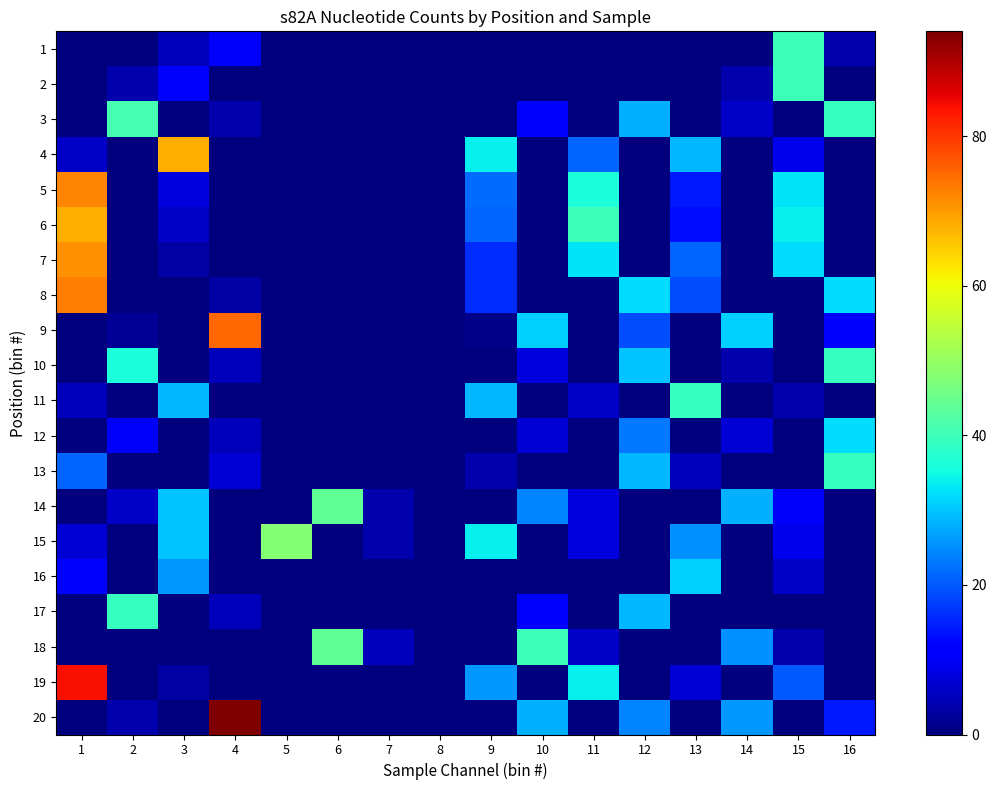

Reading left to right, what are all the values shown in this chart?

1: 1=0	2=0	3=5	4=10	5=0	6=0	7=0	8=0	9=0	10=0	11=0	12=0	13=0	14=0	15=40	16=4
2: 1=0	2=4	3=12	4=0	5=0	6=0	7=0	8=0	9=0	10=0	11=0	12=0	13=0	14=4	15=40	16=0
3: 1=0	2=41	3=0	4=4	5=0	6=0	7=0	8=0	9=0	10=12	11=0	12=28	13=0	14=6	15=0	16=39
4: 1=6	2=0	3=68	4=0	5=0	6=0	7=0	8=0	9=34	10=0	11=21	12=0	13=29	14=0	15=9	16=0
5: 1=72	2=0	3=8	4=0	5=0	6=0	7=0	8=0	9=22	10=0	11=36	12=0	13=14	14=0	15=33	16=0
6: 1=68	2=0	3=6	4=0	5=0	6=0	7=0	8=0	9=21	10=0	11=40	12=0	13=13	14=0	15=34	16=0
7: 1=71	2=0	3=3	4=0	5=0	6=0	7=0	8=0	9=16	10=0	11=33	12=0	13=21	14=0	15=32	16=0
8: 1=73	2=0	3=0	4=3	5=0	6=0	7=0	8=0	9=16	10=0	11=0	12=32	13=19	14=0	15=0	16=32
9: 1=0	2=2	3=0	4=75	5=0	6=0	7=0	8=0	9=1	10=31	11=0	12=19	13=0	14=31	15=0	16=12
10: 1=0	2=36	3=0	4=5	5=0	6=0	7=0	8=0	9=0	10=8	11=0	12=30	13=0	14=4	15=0	16=39
11: 1=5	2=0	3=29	4=0	5=0	6=0	7=0	8=0	9=29	10=0	11=6	12=0	13=39	14=0	15=4	16=0
12: 1=0	2=10	3=0	4=5	5=0	6=0	7=0	8=0	9=0	10=7	11=0	12=23	13=0	14=7	15=0	16=32
13: 1=21	2=0	3=0	4=7	5=0	6=0	7=0	8=0	9=4	10=0	11=0	12=29	13=5	14=0	15=0	16=39
14: 1=0	2=6	3=30	4=0	5=0	6=44	7=4	8=0	9=0	10=24	11=8	12=0	13=0	14=28	15=10	16=0
15: 1=7	2=0	3=30	4=0	5=48	6=0	7=4	8=0	9=34	10=0	11=8	12=0	13=25	14=0	15=9	16=0
16: 1=11	2=0	3=26	4=0	5=0	6=0	7=0	8=0	9=0	10=0	11=0	12=0	13=31	14=0	15=6	16=0
17: 1=0	2=39	3=0	4=5	5=0	6=0	7=0	8=0	9=0	10=11	11=0	12=29	13=0	14=0	15=0	16=0
18: 1=0	2=0	3=0	4=0	5=0	6=44	7=5	8=0	9=0	10=40	11=6	12=0	13=0	14=25	15=4	16=0
19: 1=84	2=0	3=3	4=0	5=0	6=0	7=0	8=0	9=26	10=0	11=34	12=0	13=7	14=0	15=20	16=0
20: 1=0	2=4	3=0	4=94	5=0	6=0	7=0	8=0	9=0	10=28	11=0	12=24	13=0	14=26	15=0	16=14